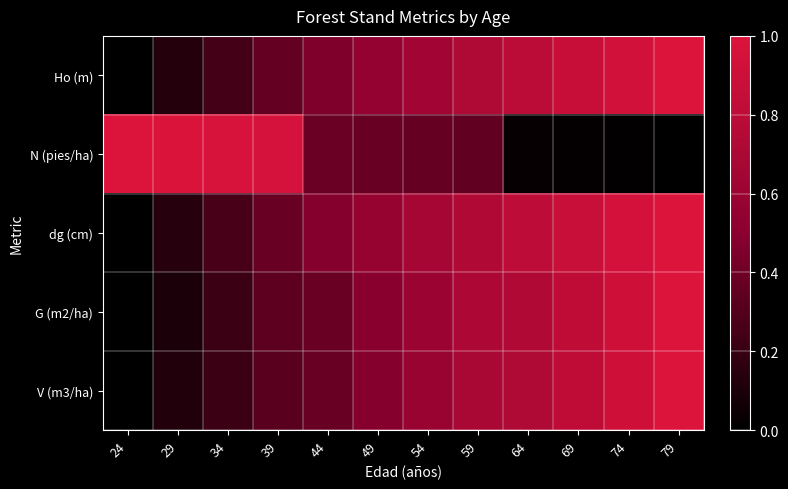

What is the total value across all series at 44?

2.1